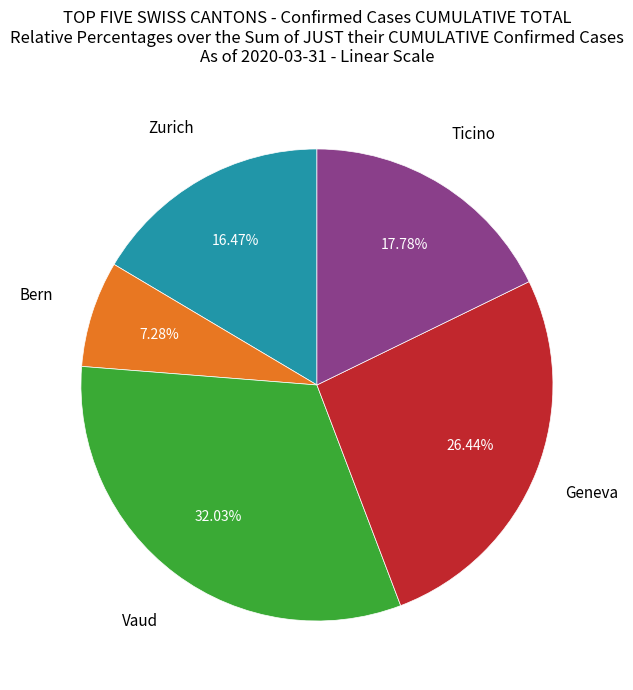

Is there any slice that represents more than half of the pie?

No